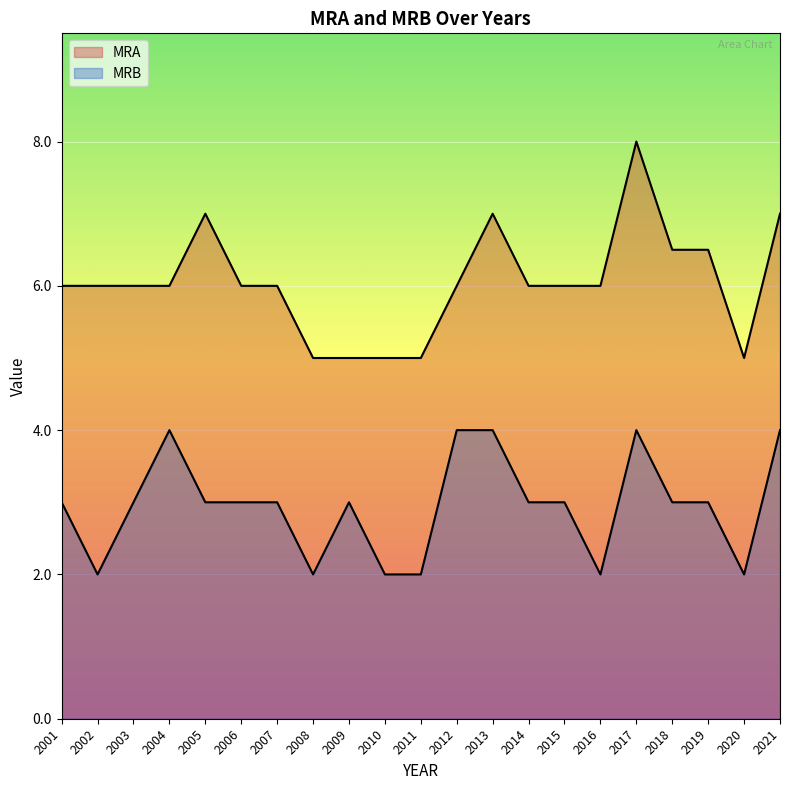

True or false: MRB and MRA intersect in this chart.

False